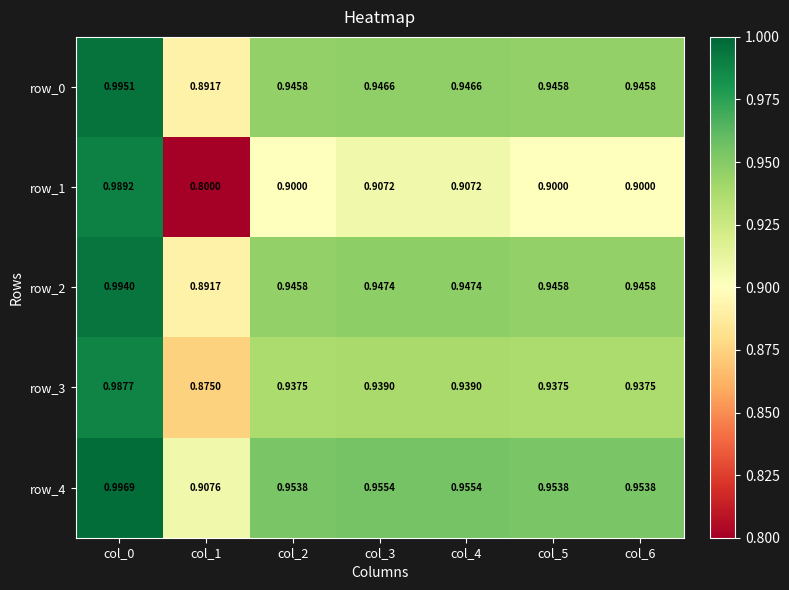

What is the average value of the row_3 series?

0.9